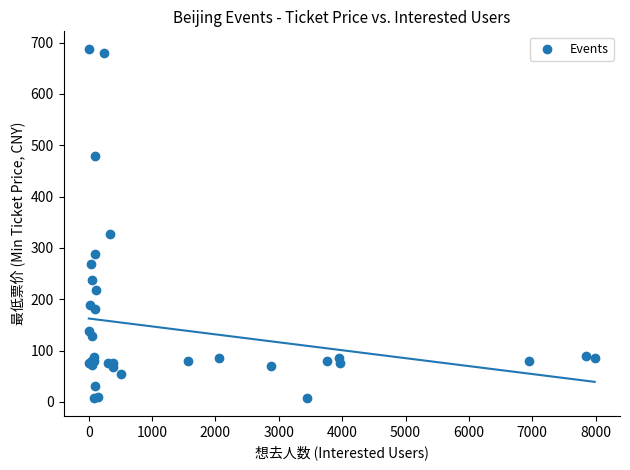

What Y value in the scatter plot is closest to 347?

328.0